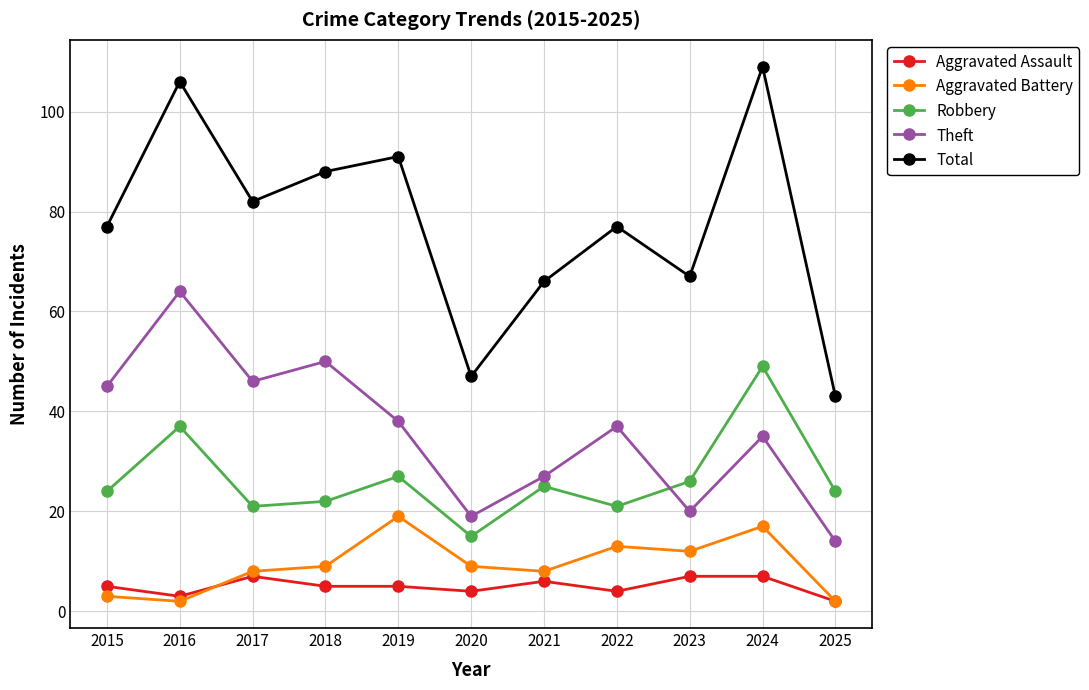

What is the total value across all series at 2020?

94